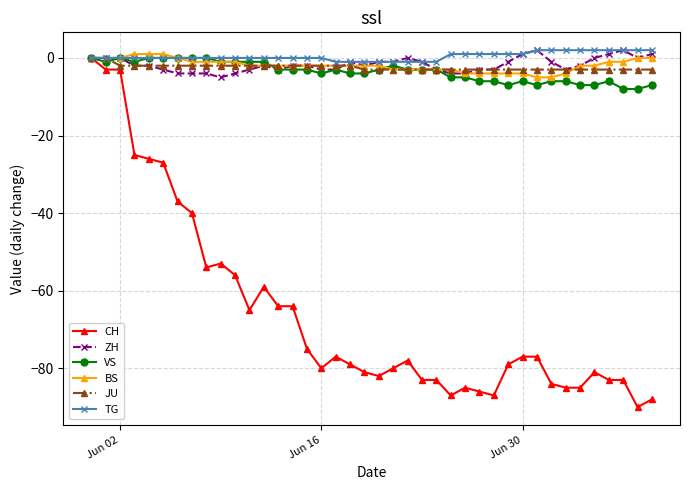

What is the value of the JU point at the 36th from the left?

-3